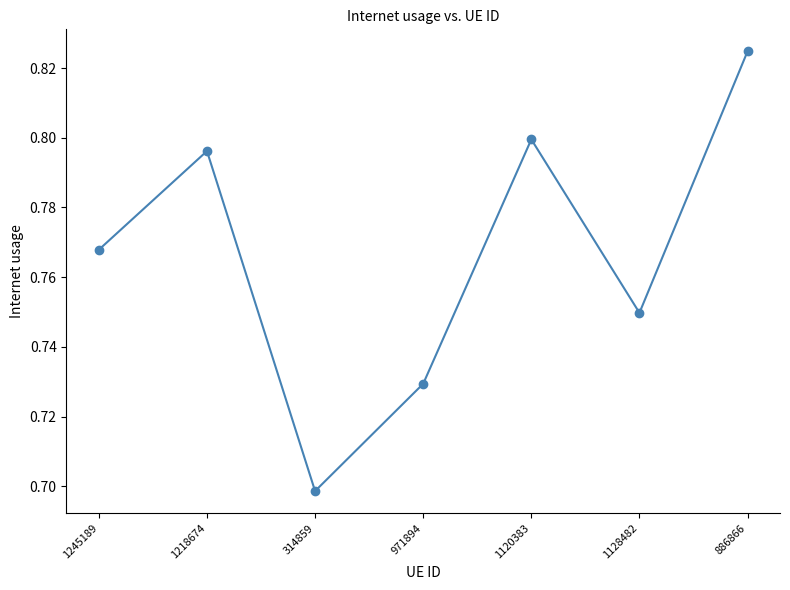

How many interior local valleys (lower than both neighbors) does the data have?

2